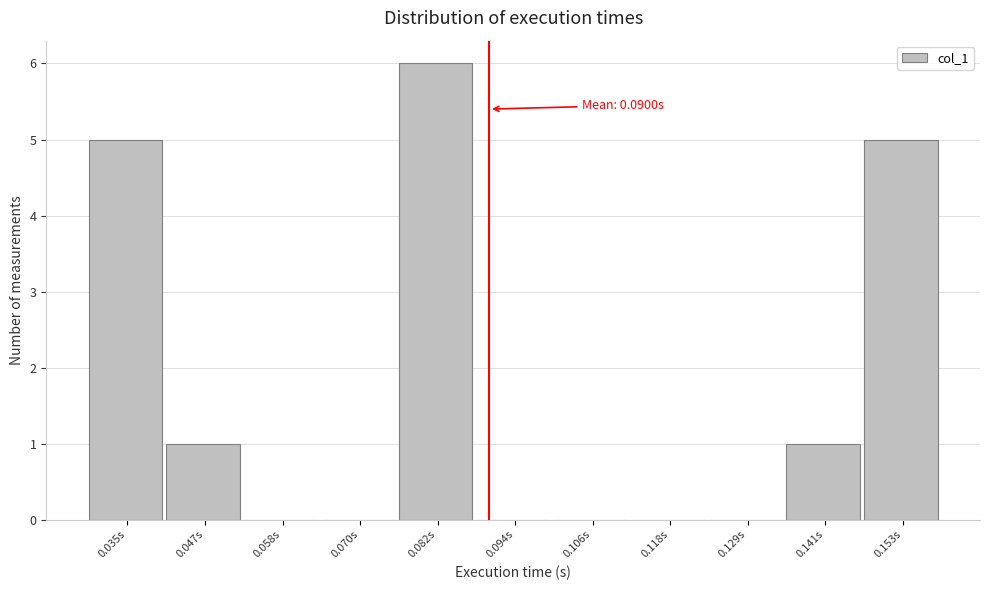

Over which range of the x-axis is the bar tallest?

0.076 to 0.088